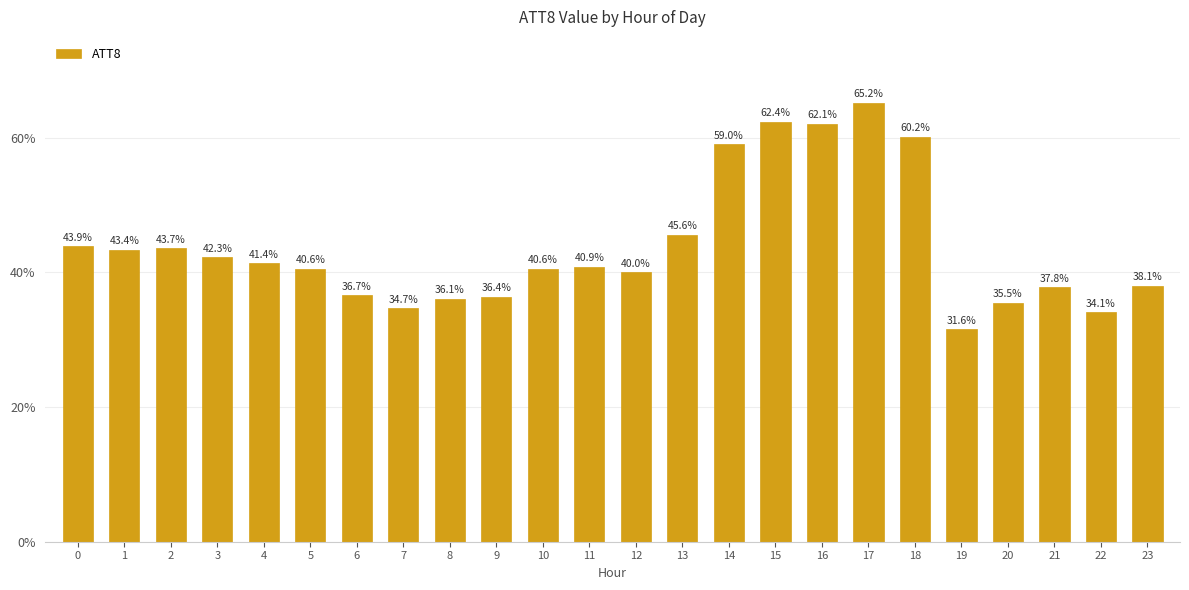

What is the change in value from 12 to 20?

-4.5